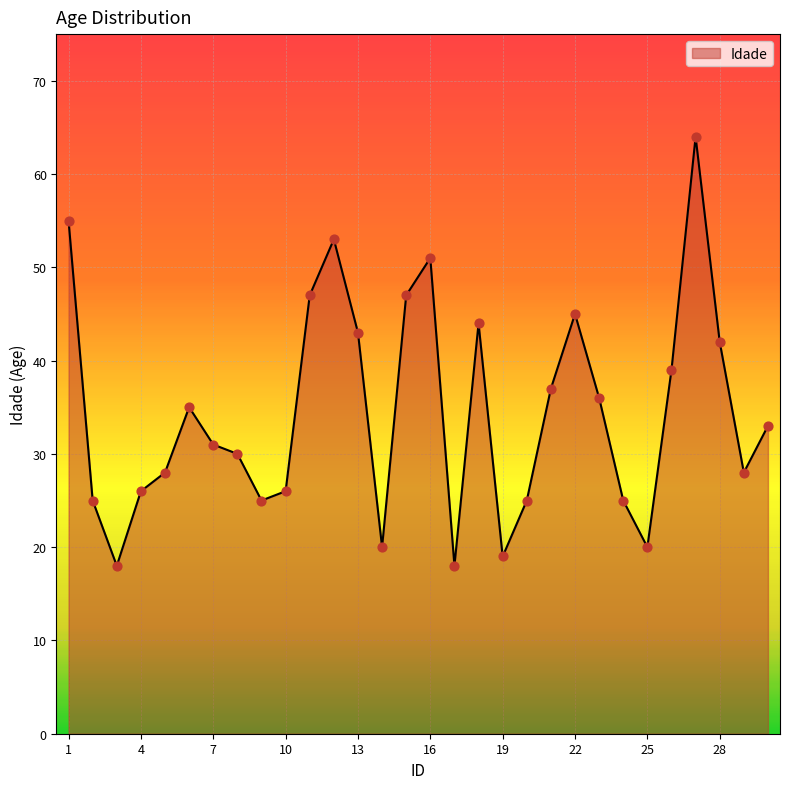

What is the difference between the maximum and minimum values?

46